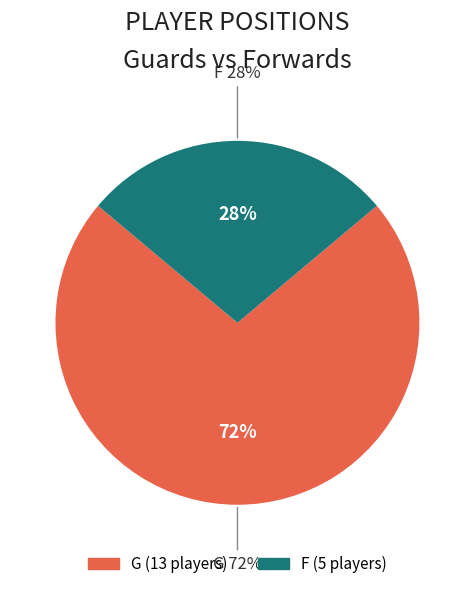

To the nearest percent, what is the difference between the largest and smallest slice percentages?

44%